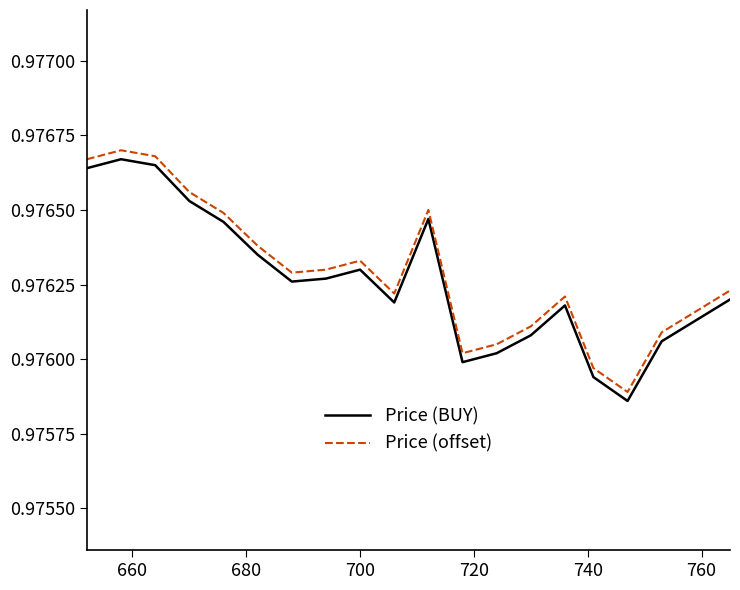

List the series in order of their peak value, lowest first.

Price (BUY), Price (offset)